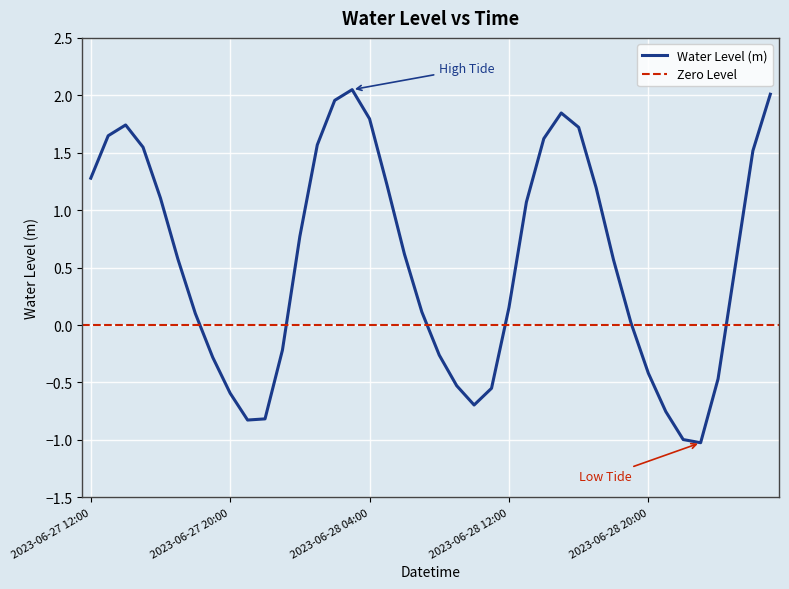

Reading right to left, what are all the values shown in this chart?

2.0	1.5	0.5	-0.5	-1.0	-1.0	-0.8	-0.4	0.0	0.6	1.2	1.7	1.8	1.6	1.1	0.2	-0.6	-0.7	-0.5	-0.3	0.1	0.6	1.2	1.8	2.0	2.0	1.6	0.8	-0.2	-0.8	-0.8	-0.6	-0.3	0.1	0.6	1.1	1.5	1.7	1.6	1.3